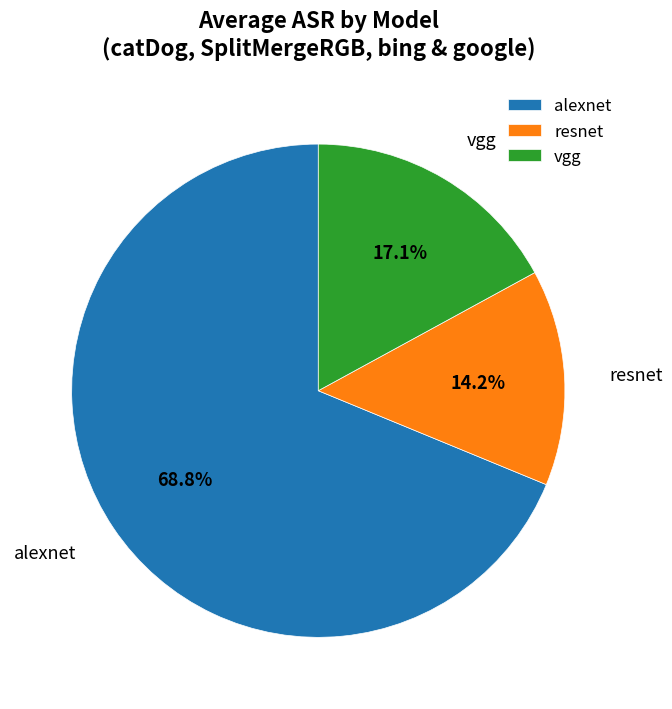

To the nearest percent, what percentage of the pie is resnet?

14%